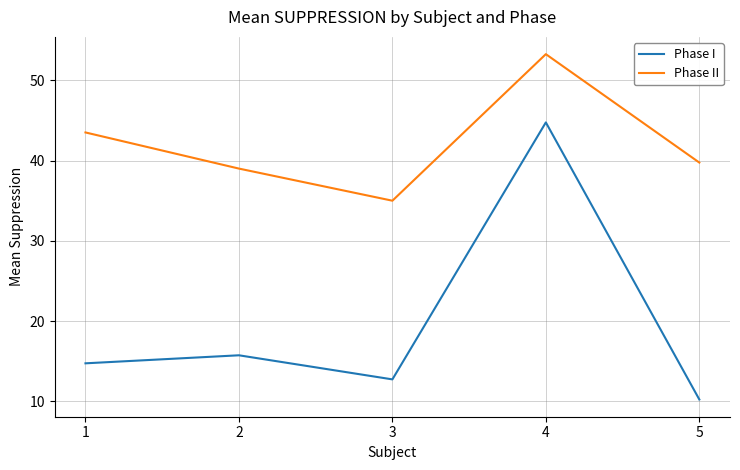

What is the highest value of the Phase I series?

44.8